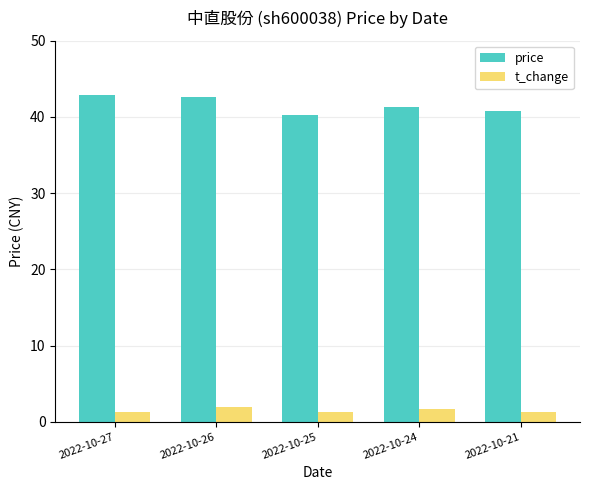

What is the lowest value of the t_change series?

1.2